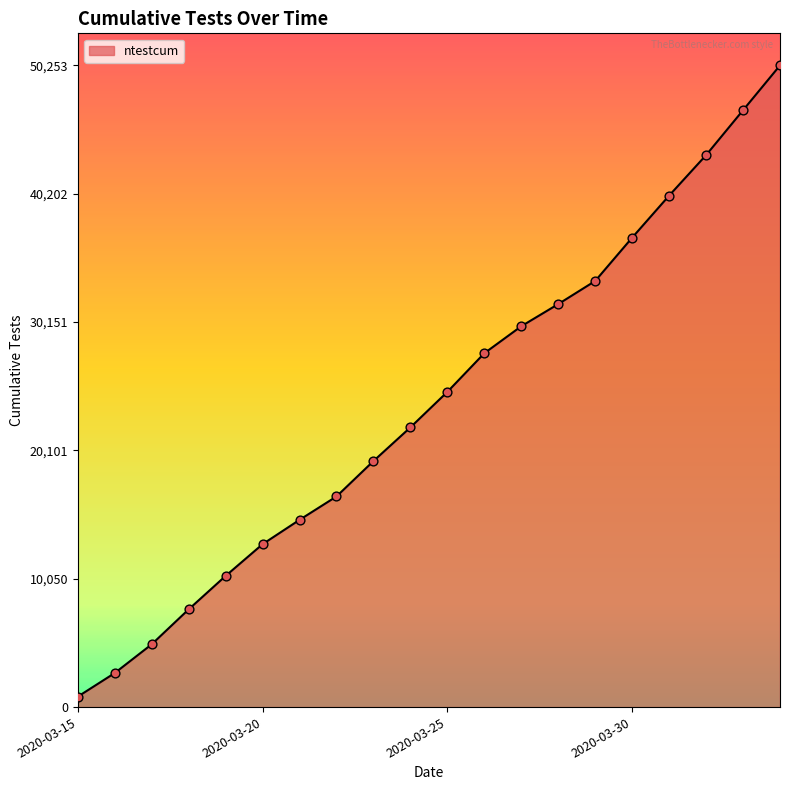

What is the maximum value shown in the chart?

50253